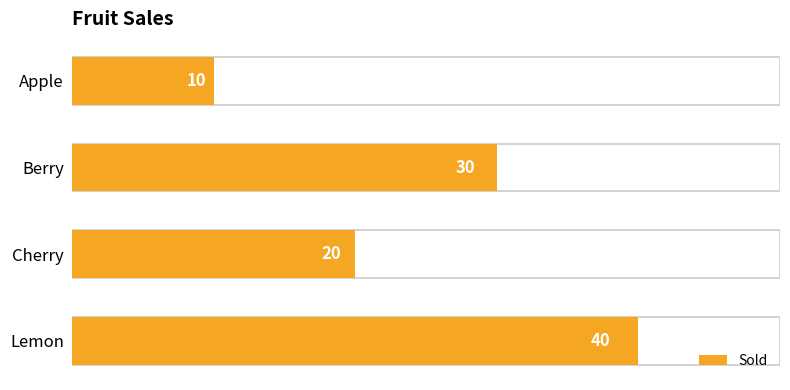

What is the difference between the maximum and minimum values?

30